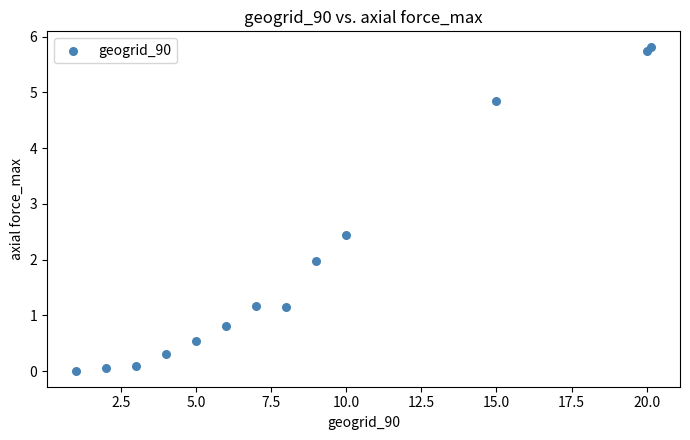

What is the range of X values (max minus min)?

19.1